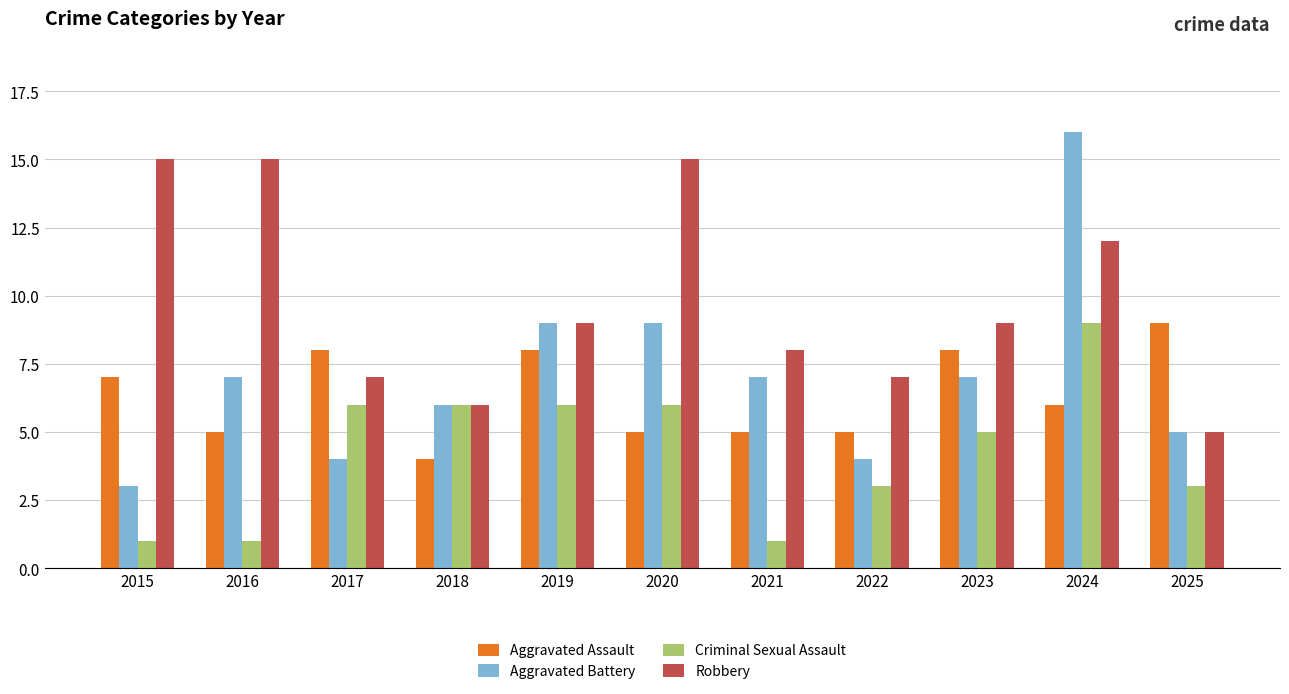

What is the sum of all Aggravated Assault values?

70